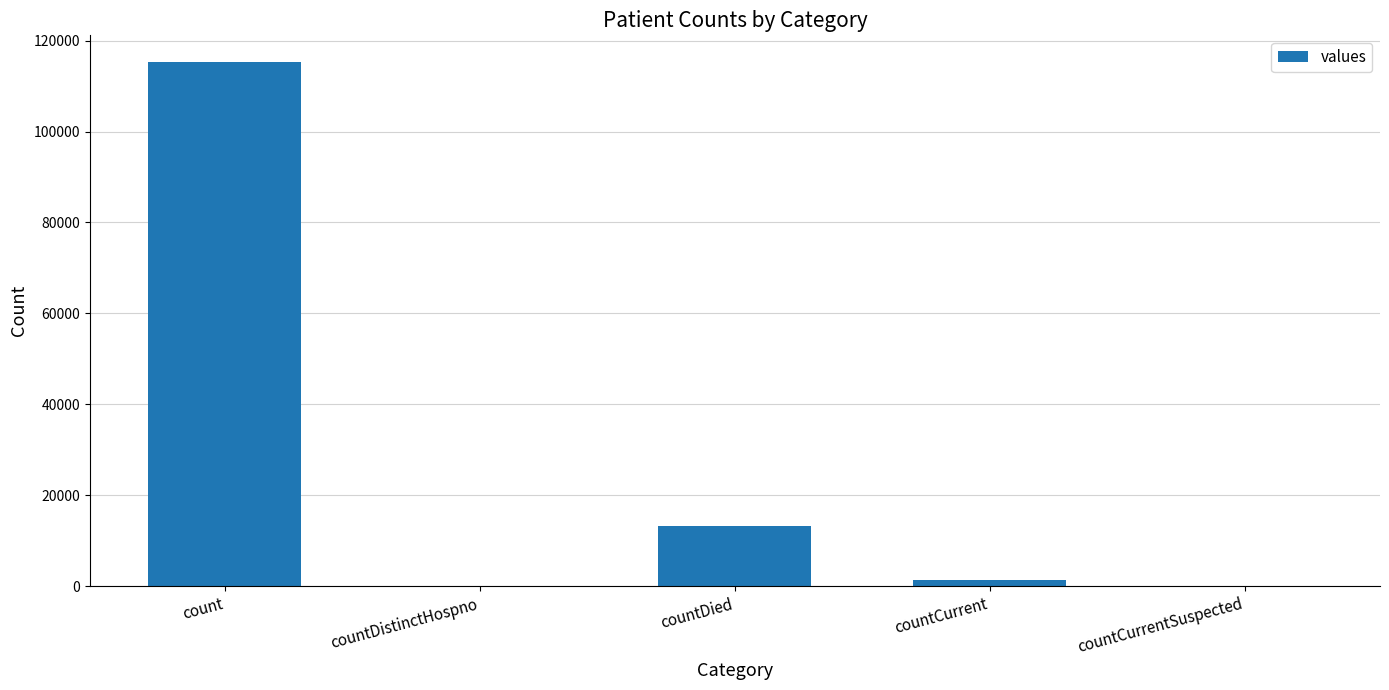

Reading left to right, extract all data points from this chart.

115379	0	13343	1383	0